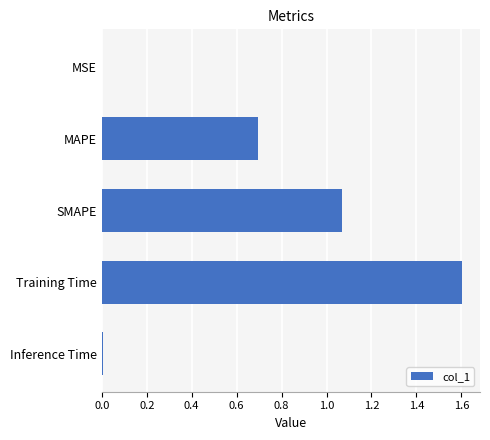

What is the ratio of the value at SMAPE to the value at Training Time?

0.7